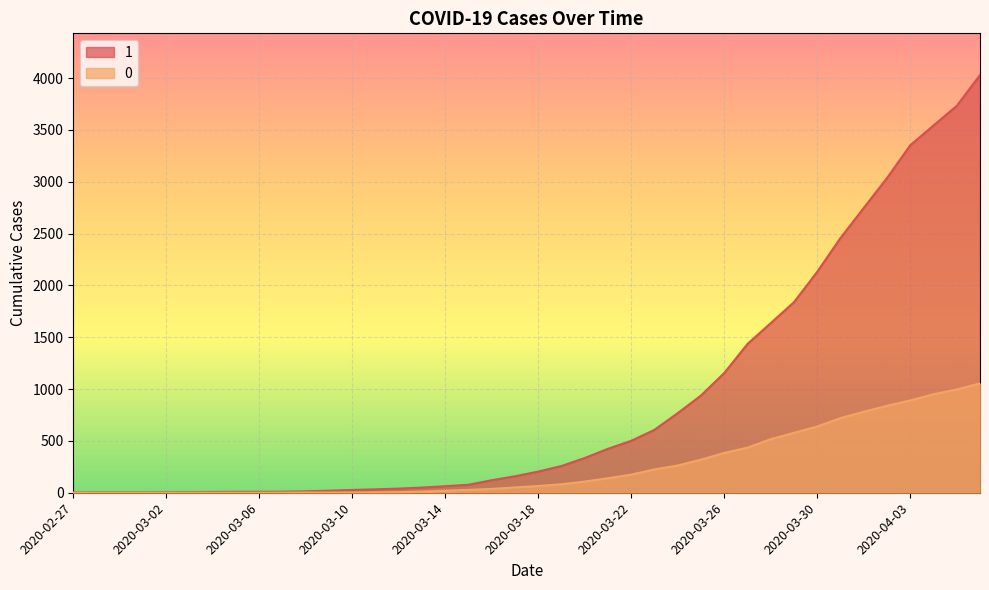

Reading left to right, list all the values displayed in this chart.

1: 2020-02-27=3	2020-02-28=4	2020-02-29=4	2020-03-01=4	2020-03-02=5	2020-03-03=6	2020-03-04=8	2020-03-05=9	2020-03-06=9	2020-03-07=10	2020-03-08=14	2020-03-09=20	2020-03-10=27	2020-03-11=33	2020-03-12=40	2020-03-13=50	2020-03-14=63	2020-03-15=77	2020-03-16=121	2020-03-17=159	2020-03-18=204	2020-03-19=258	2020-03-20=335	2020-03-21=424	2020-03-22=501	2020-03-23=607	2020-03-24=768	2020-03-25=938	2020-03-26=1155	2020-03-27=1435	2020-03-28=1636	2020-03-29=1838	2020-03-30=2131	2020-03-31=2457	2020-04-01=2747	2020-04-02=3035	2020-04-03=3351	2020-04-04=3542	2020-04-05=3731	2020-04-06=4028
0: 2020-02-27=0	2020-02-28=0	2020-02-29=0	2020-03-01=0	2020-03-02=0	2020-03-03=0	2020-03-04=0	2020-03-05=0	2020-03-06=0	2020-03-07=1	2020-03-08=2	2020-03-09=2	2020-03-10=2	2020-03-11=4	2020-03-12=6	2020-03-13=11	2020-03-14=20	2020-03-15=28	2020-03-16=37	2020-03-17=51	2020-03-18=65	2020-03-19=82	2020-03-20=108	2020-03-21=140	2020-03-22=175	2020-03-23=225	2020-03-24=263	2020-03-25=319	2020-03-26=384	2020-03-27=435	2020-03-28=517	2020-03-29=578	2020-03-30=639	2020-03-31=720	2020-04-01=781	2020-04-02=839	2020-04-03=890	2020-04-04=950	2020-04-05=996	2020-04-06=1054